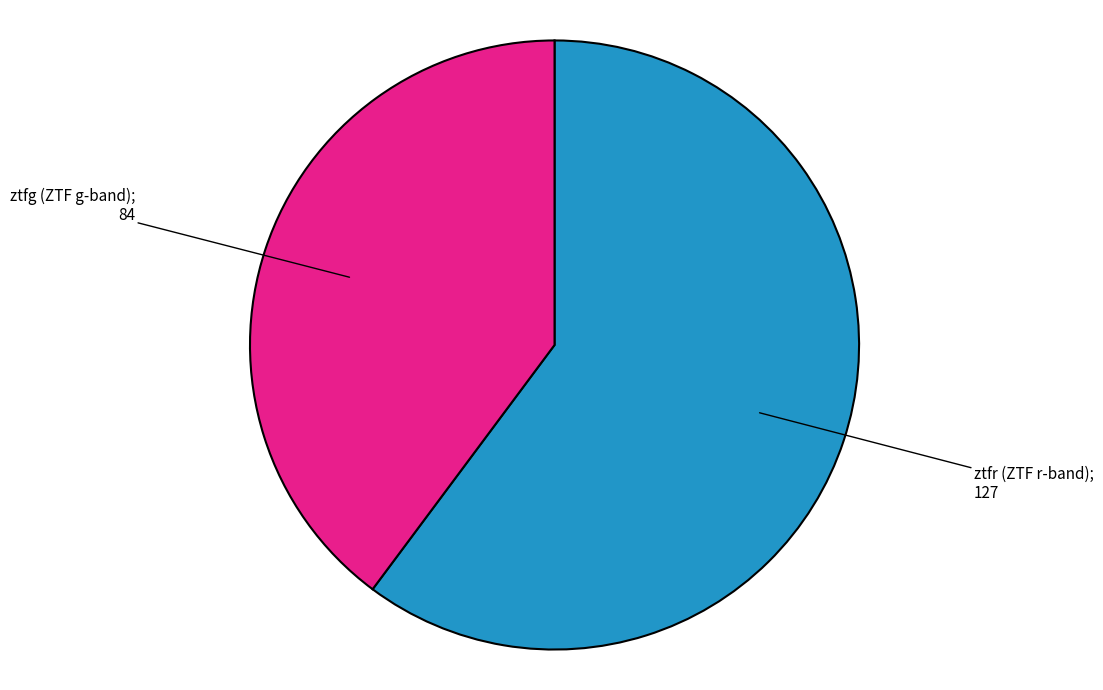

Is there any slice that represents more than half of the pie?

Yes